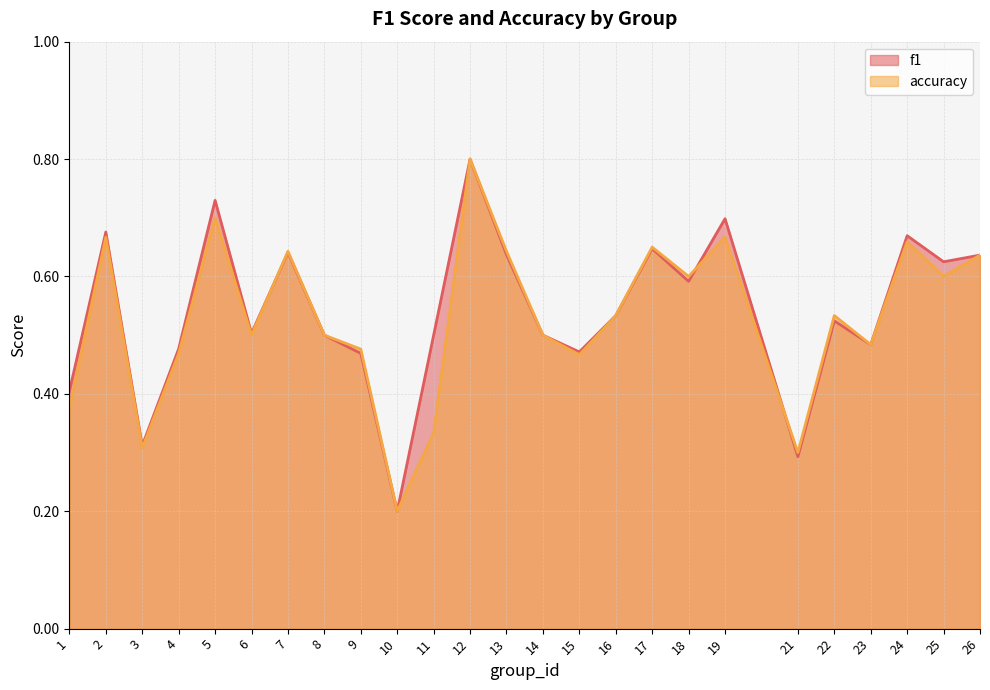

Reading left to right, extract all data points from this chart.

f1: 0.4	0.7	0.3	0.5	0.7	0.5	0.6	0.5	0.5	0.2	0.5	0.8	0.6	0.5	0.5	0.5	0.6	0.6	0.7	0.3	0.5	0.5	0.7	0.6	0.6
accuracy: 0.4	0.7	0.3	0.5	0.7	0.5	0.6	0.5	0.5	0.2	0.3	0.8	0.6	0.5	0.5	0.5	0.7	0.6	0.7	0.3	0.5	0.5	0.7	0.6	0.6